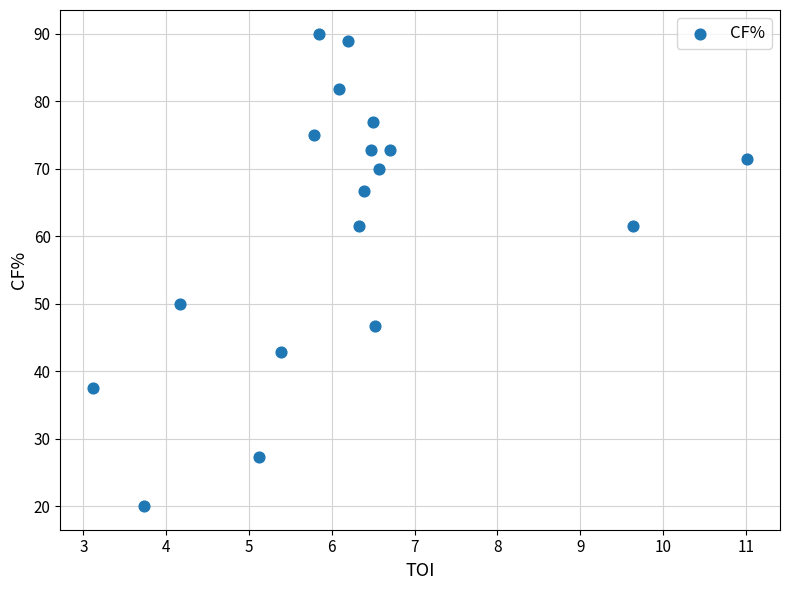

What Y value in the scatter plot is closest to 55?

50.0